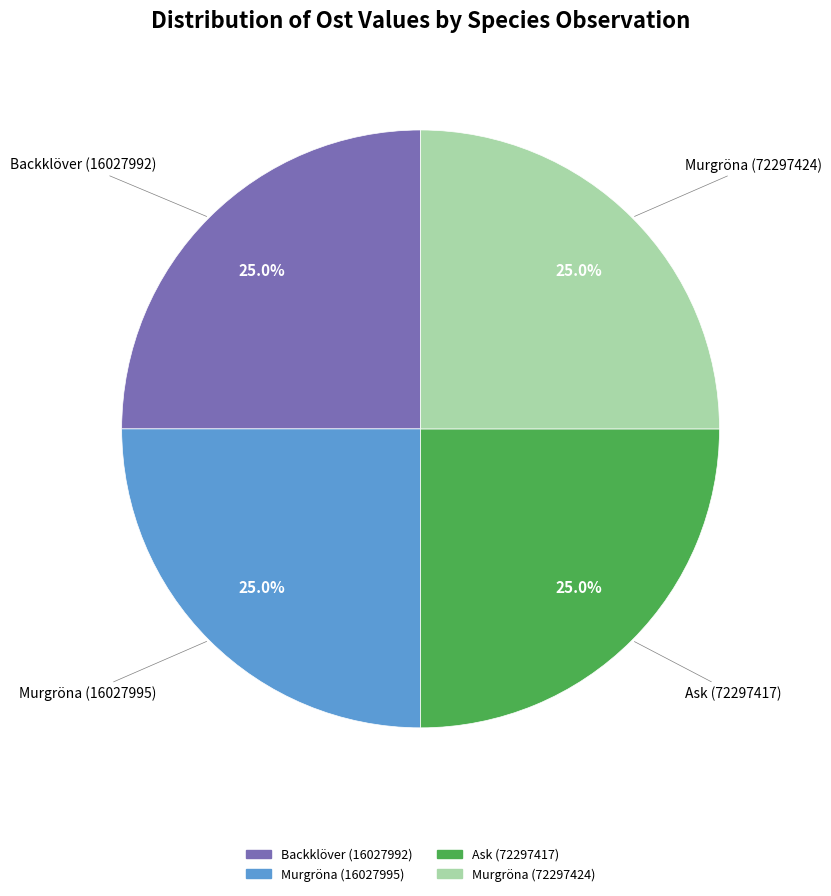

Combined, what portion of the pie is Murgröna (16027995) and Murgröna (72297424)?

50.0%